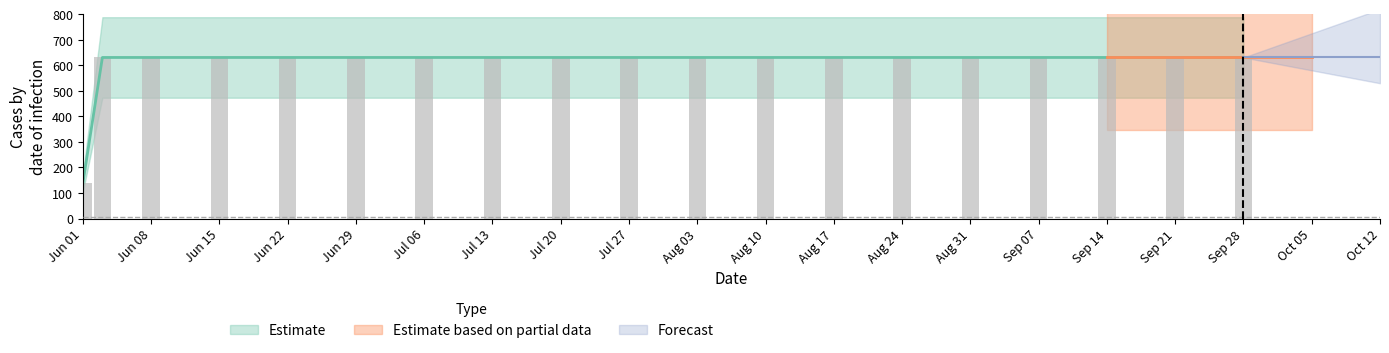

The value at 2020-07-13 is 887. True or false?

False